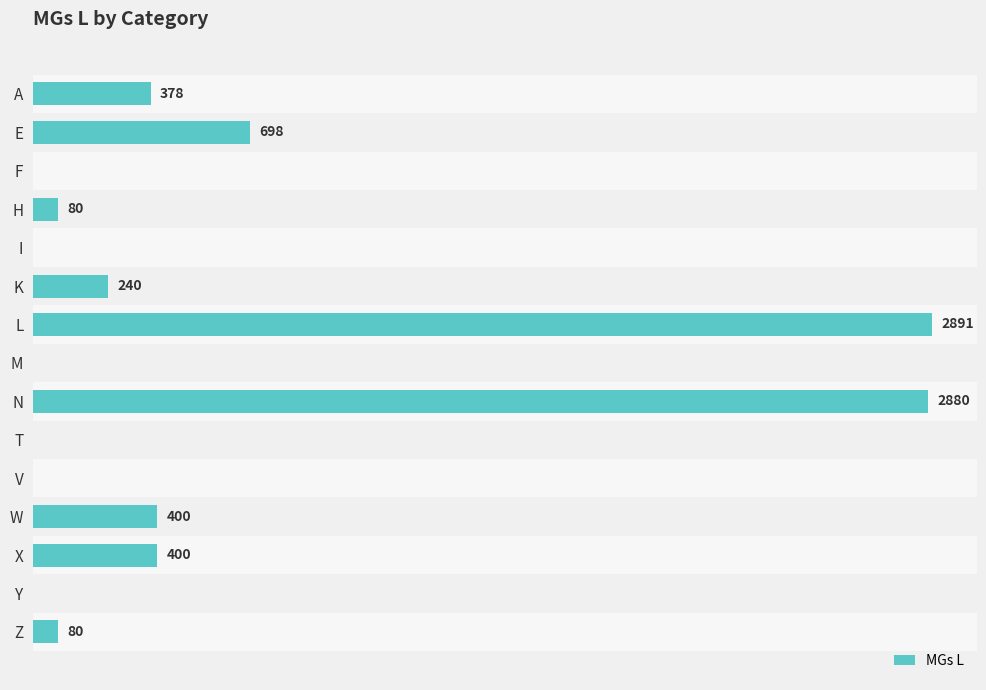

At which label is the value closest to 1445?

E